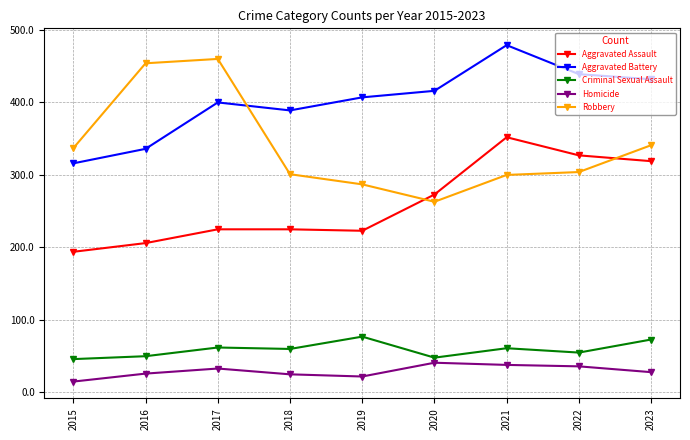

What are all the series names shown in the legend?

Aggravated Assault, Aggravated Battery, Criminal Sexual Assault, Homicide, Robbery